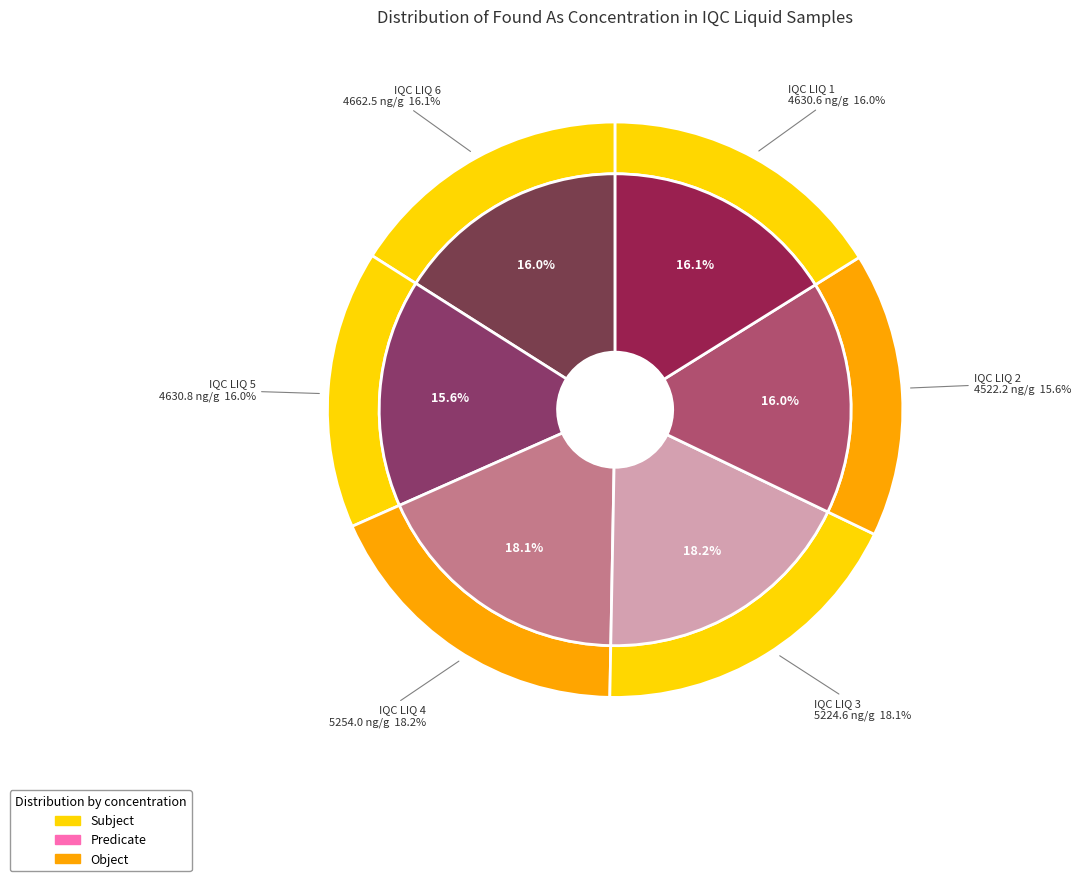

Approximately how many times larger is the value at IQC LIQ 1 compared to IQC LIQ 4?

0.9